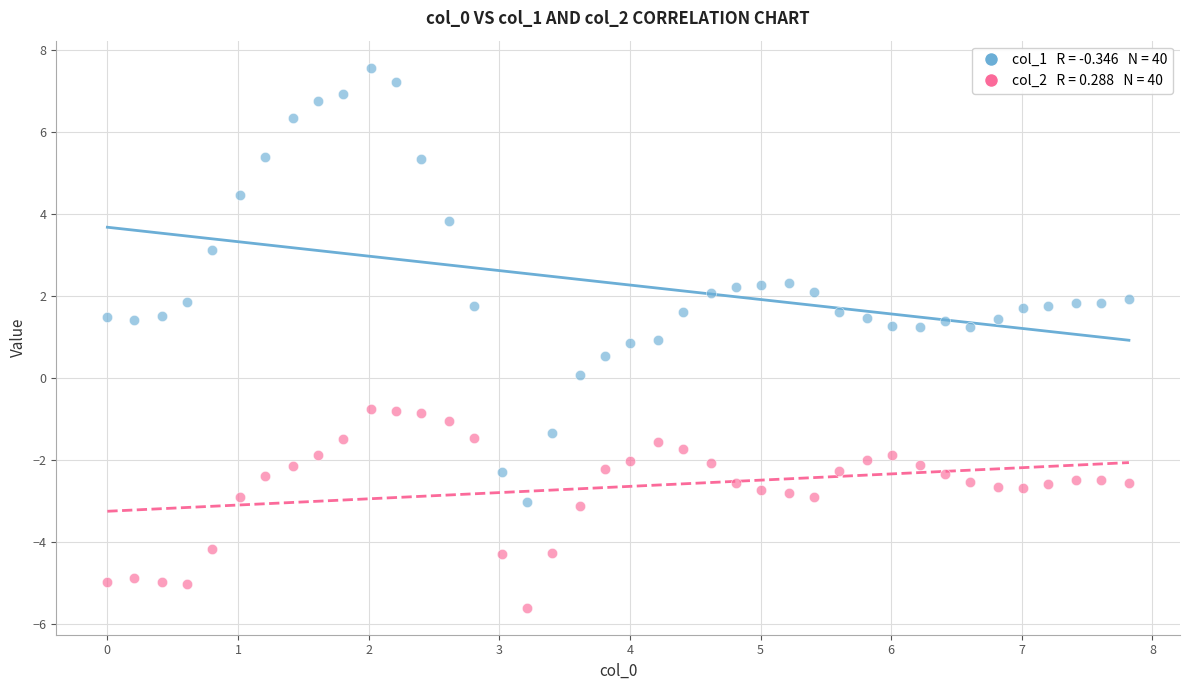

Across all data points, what is the range of X values (max minus min)?

7.8